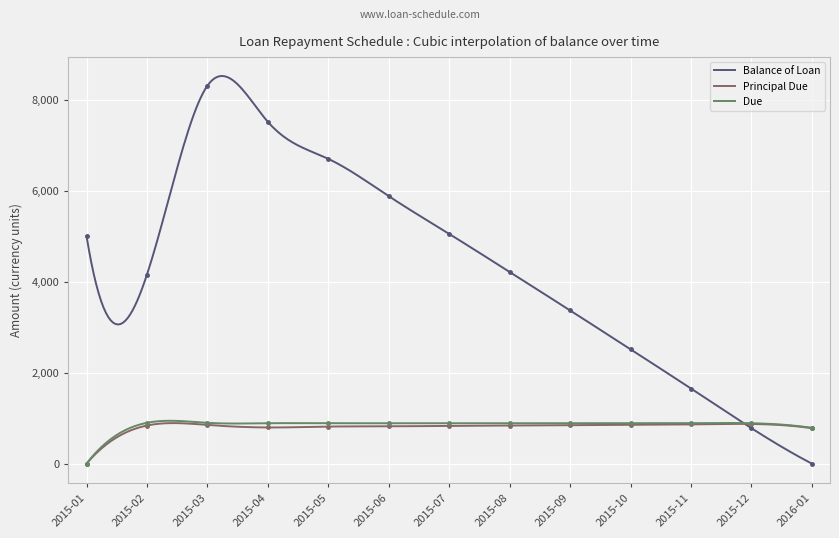

At how many categories does at least one series exceed 4676?

6